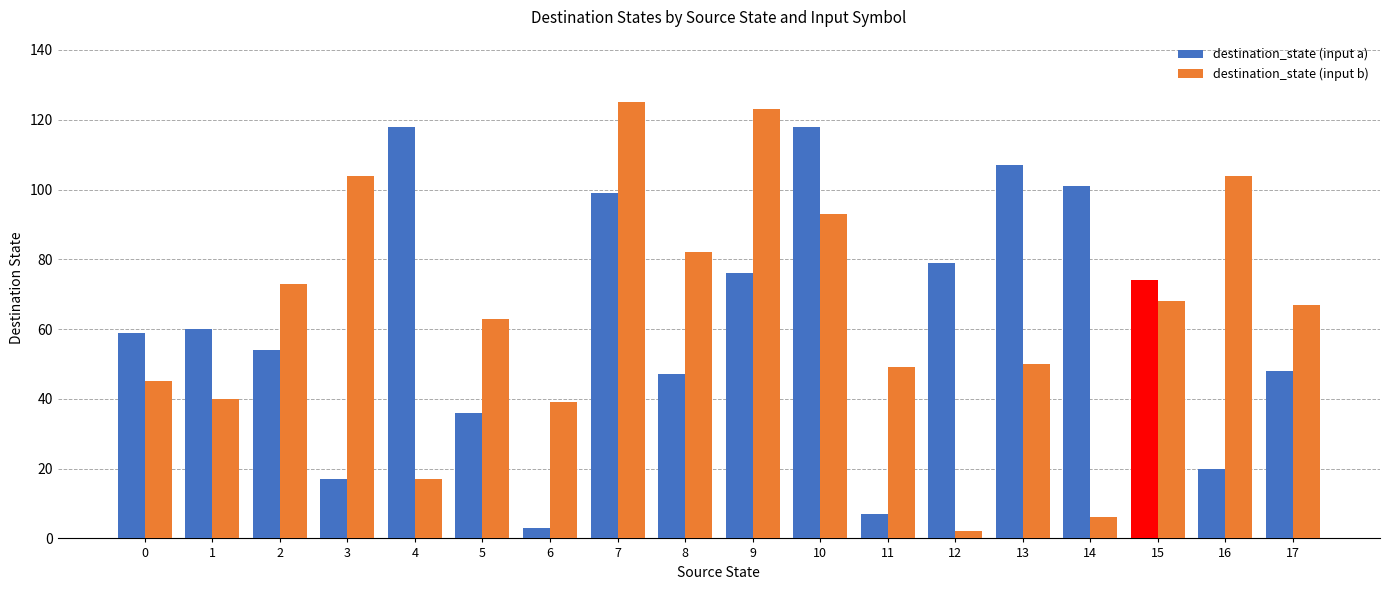

What is the difference between the highest and lowest values at 14?

95